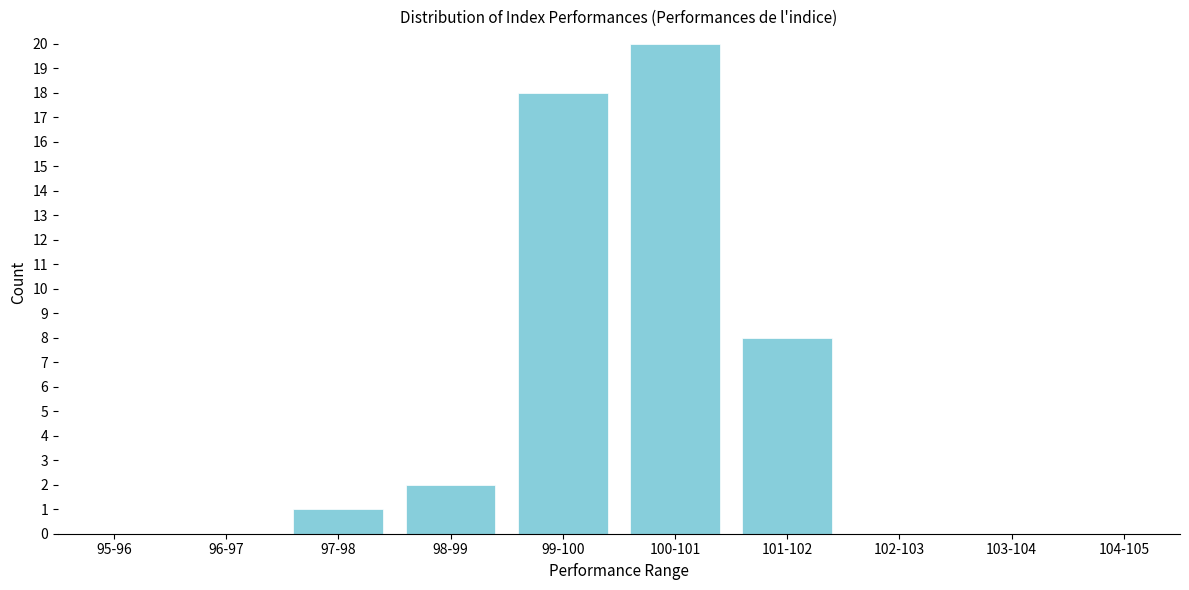

Reading left to right, extract all data points from this chart.

95-96=0	96-97=0	97-98=1	98-99=2	99-100=18	100-101=20	101-102=8	102-103=0	103-104=0	104-105=0